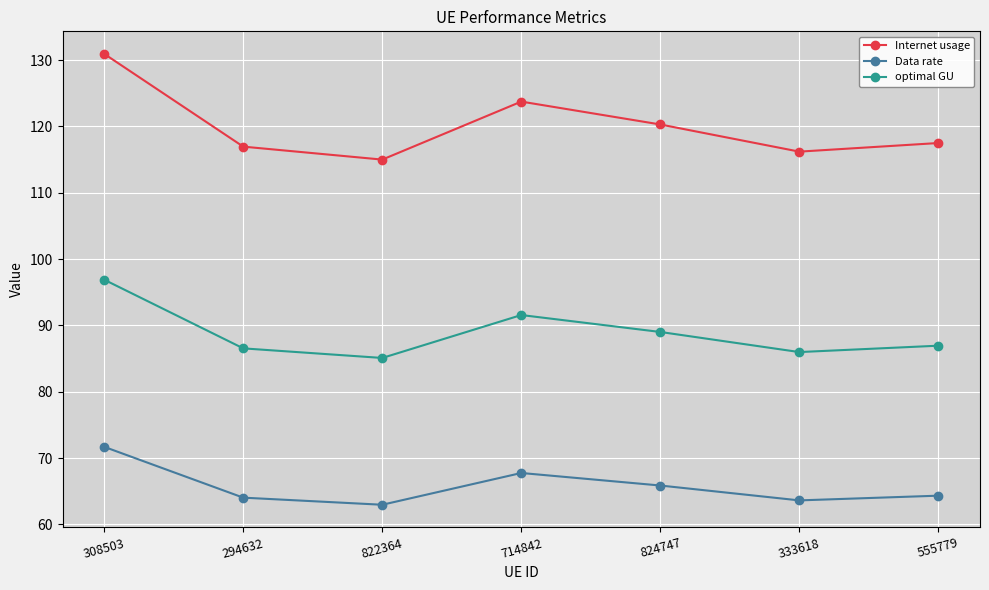

In Internet usage, how many points are higher than both neighbors (excluding endpoints)?

1